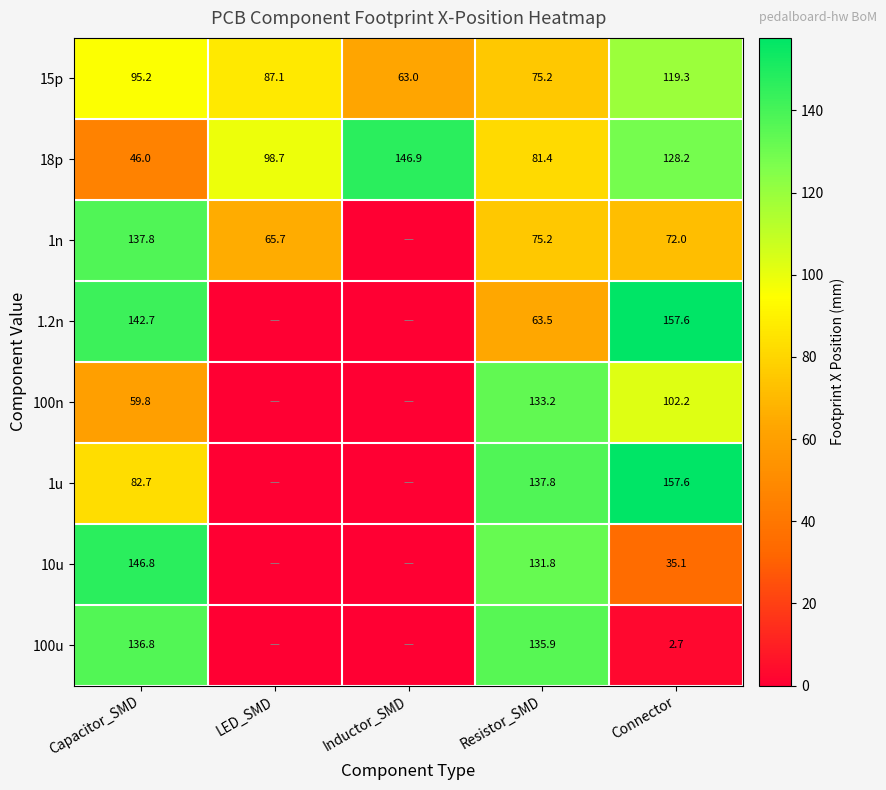

What is the lowest value of the 15p series?

63.0